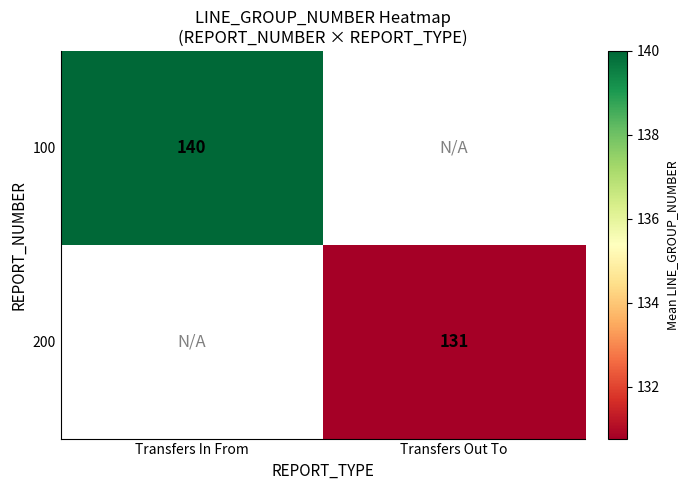

Which category has the lowest value across all series?

Transfers Out To